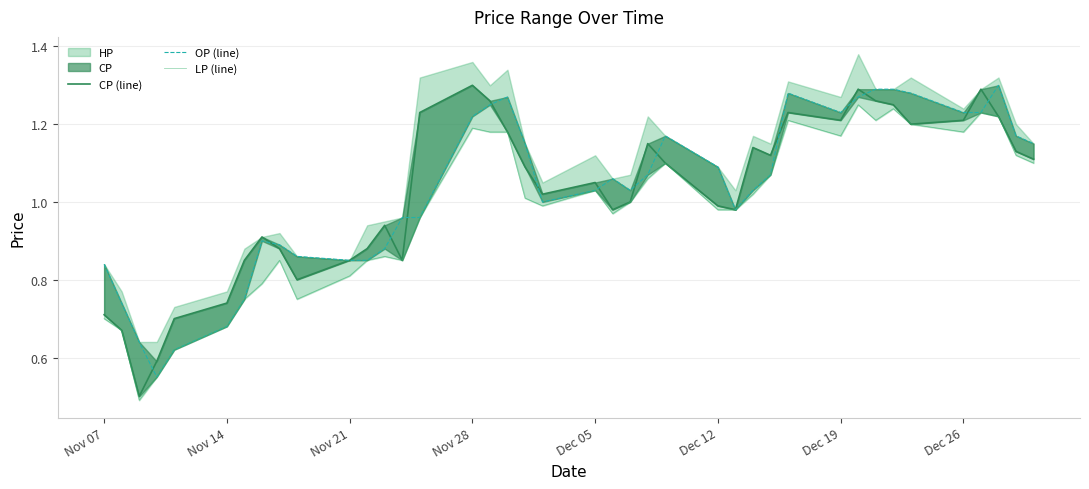

Is it true that CP (line) equals 1.0 at Dec 12?

True